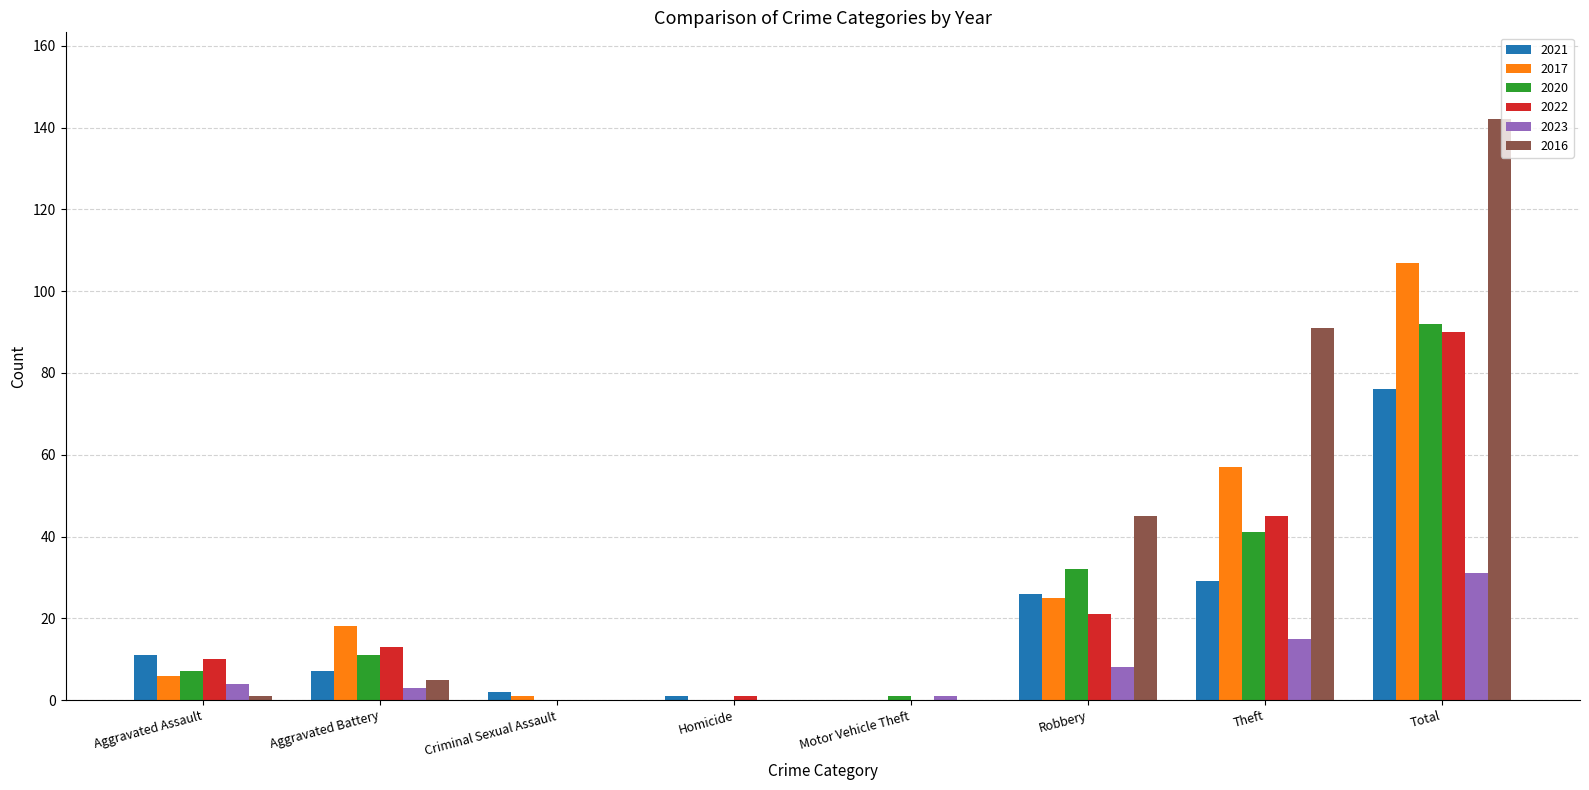

At which category is the sum across all series the highest?

Total